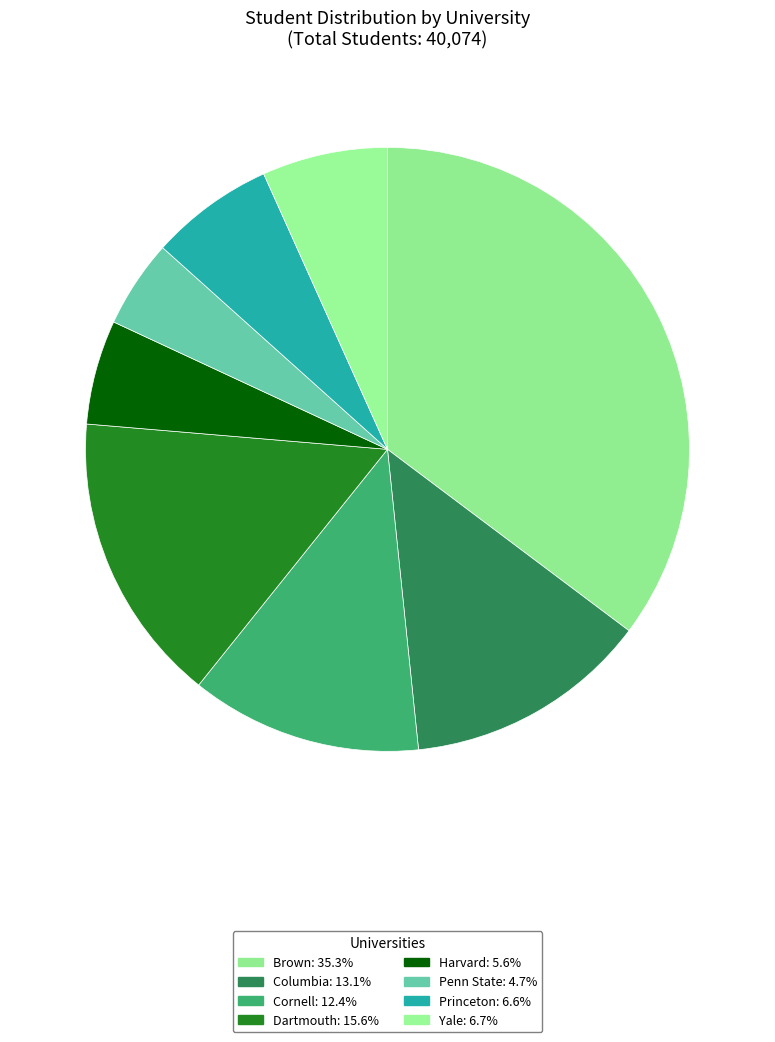

Is Harvard the majority of the pie?

No